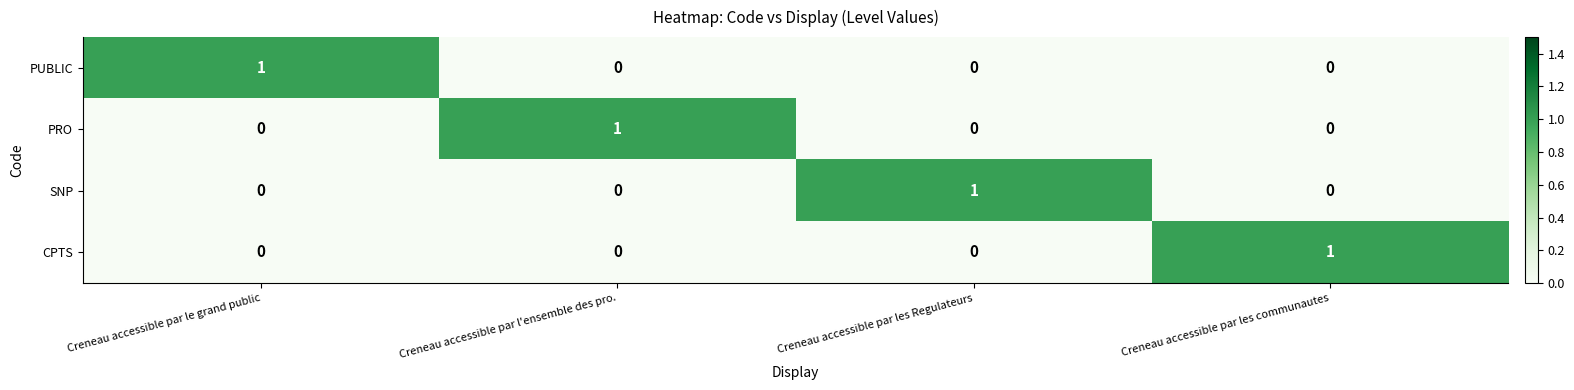

How many PRO values are between 0 and 1?

4